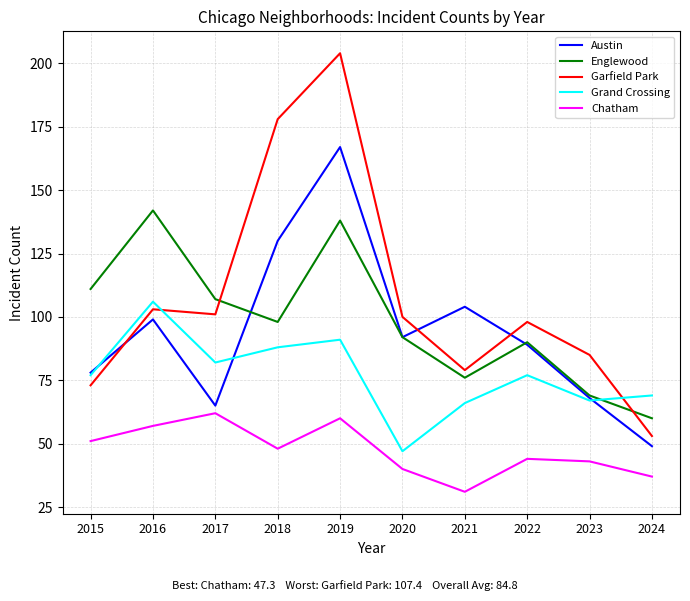

What is the total value across all series at 2015?

390